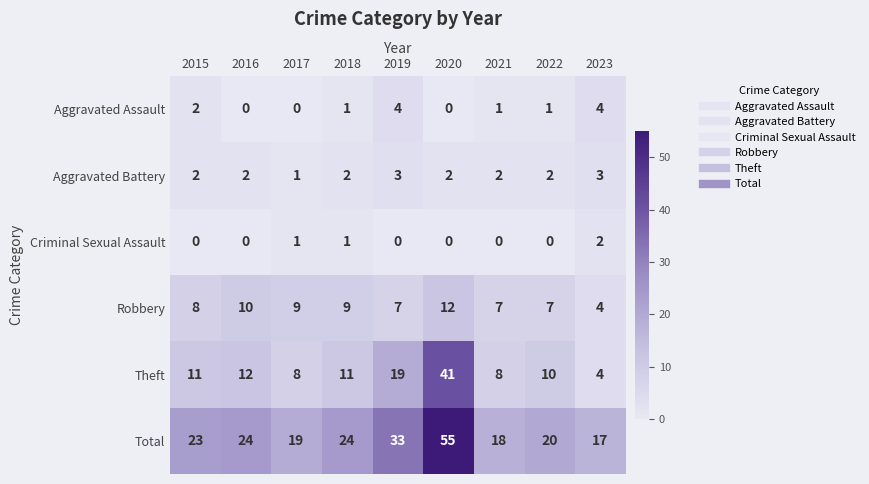

How many data points does each series have?

9